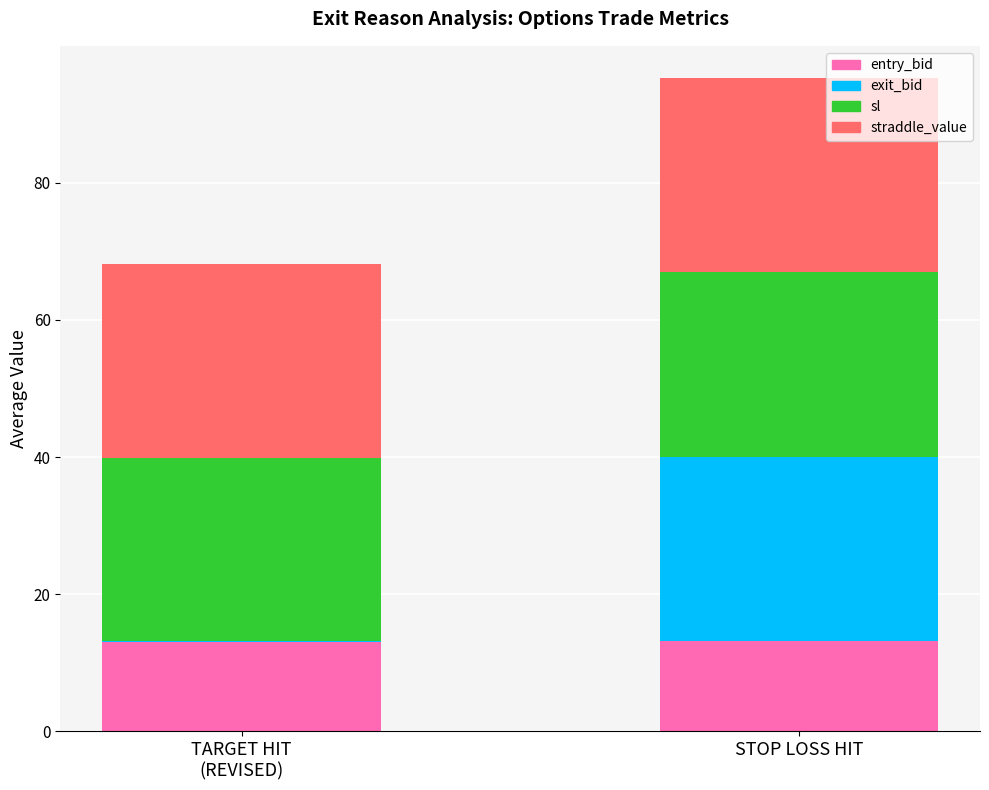

How many series are shown in this chart?

4